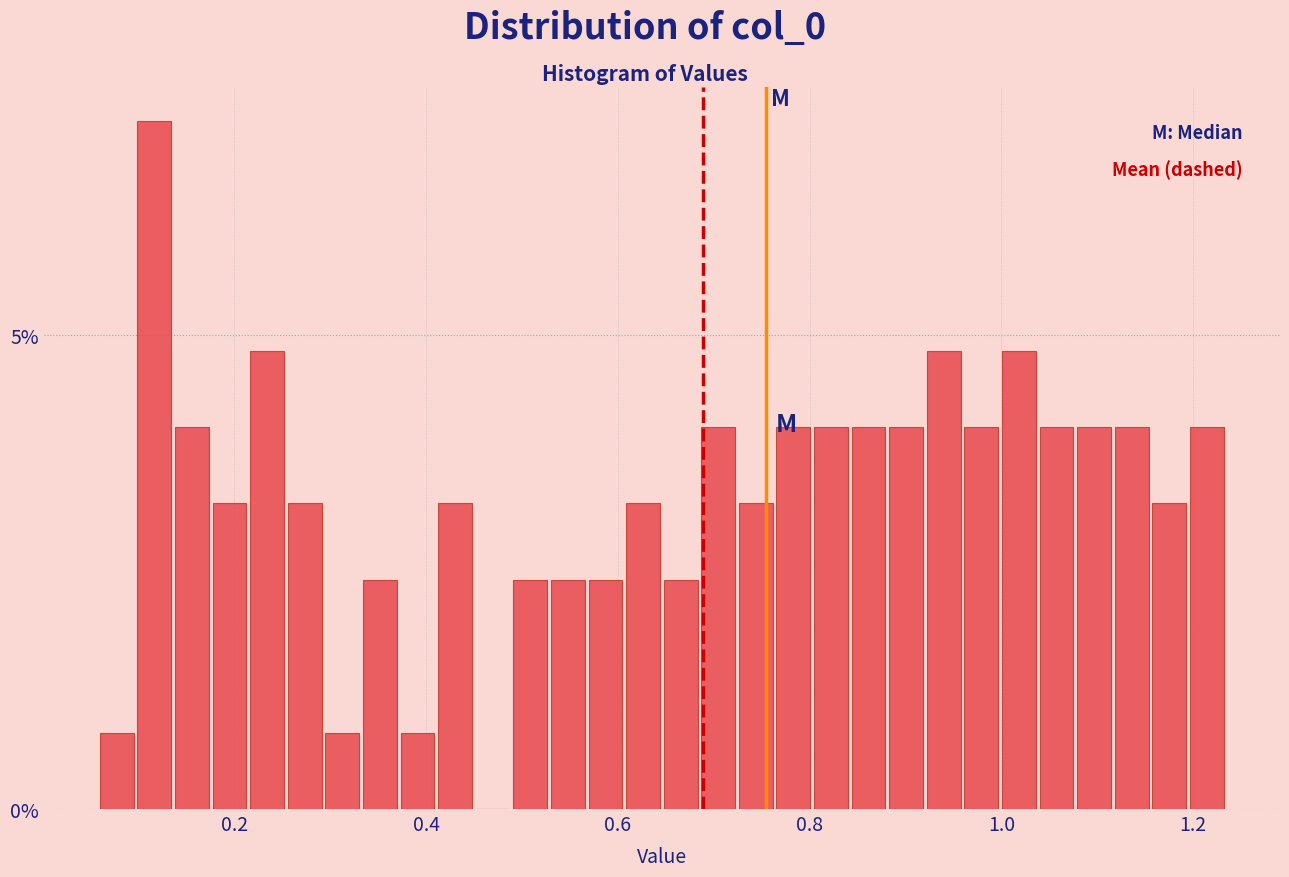

Around what value on the x-axis is the tallest bar? Give the approximate position of its centre, as read against the axis.

0.12